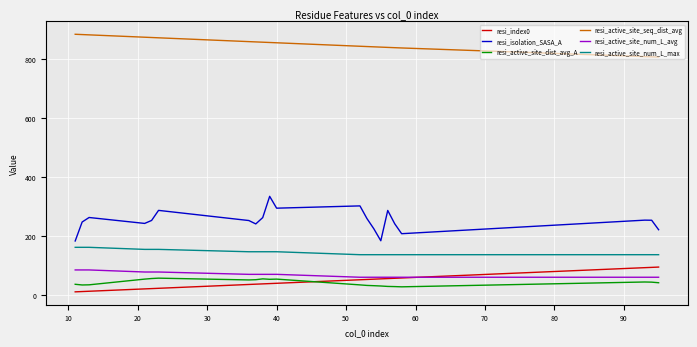

True or false: resi_isolation_SASA_A has more than 2 points higher than both neighbors.

True